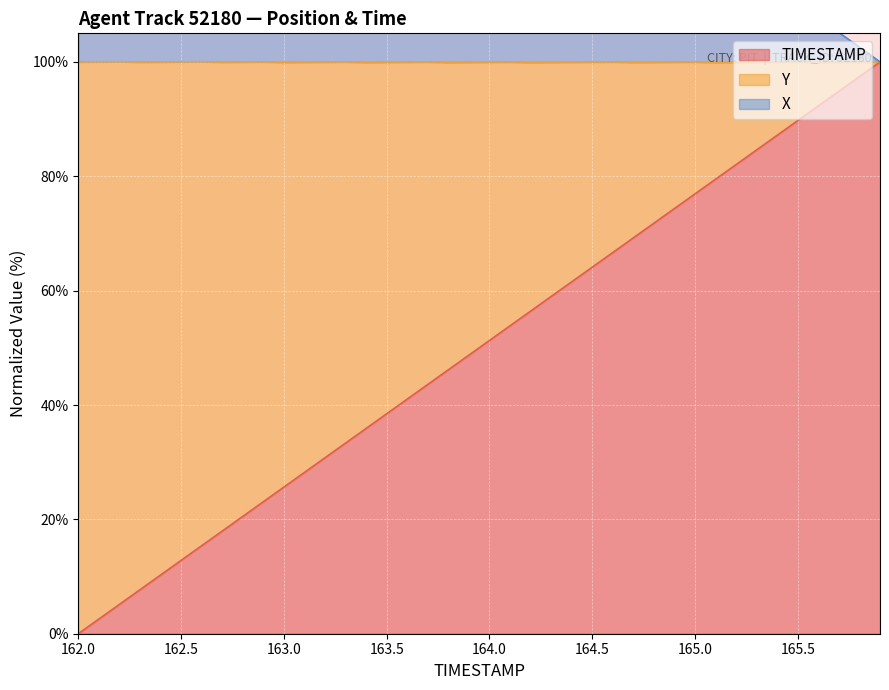

Which category has the lowest value in the TIMESTAMP series?

162.0